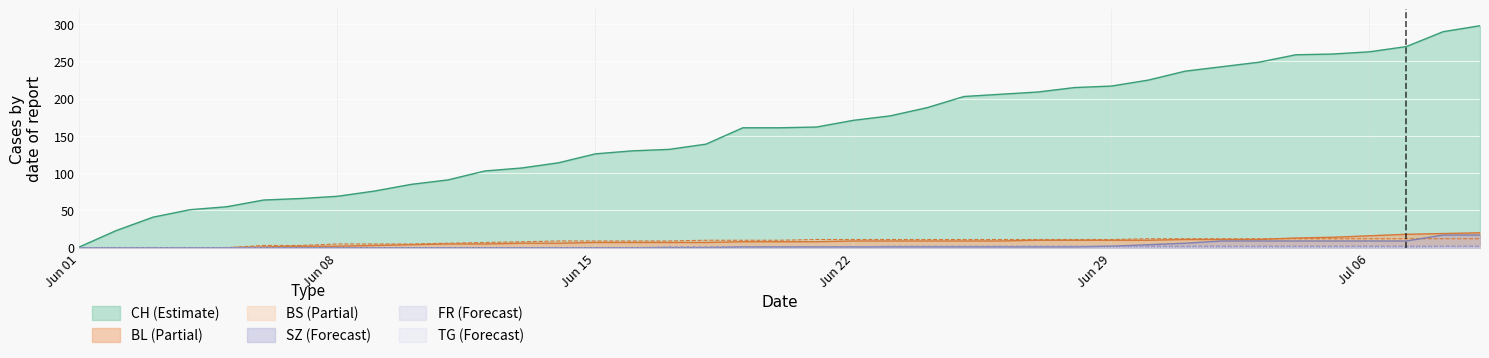

True or false: CH and BL intersect in this chart.

False